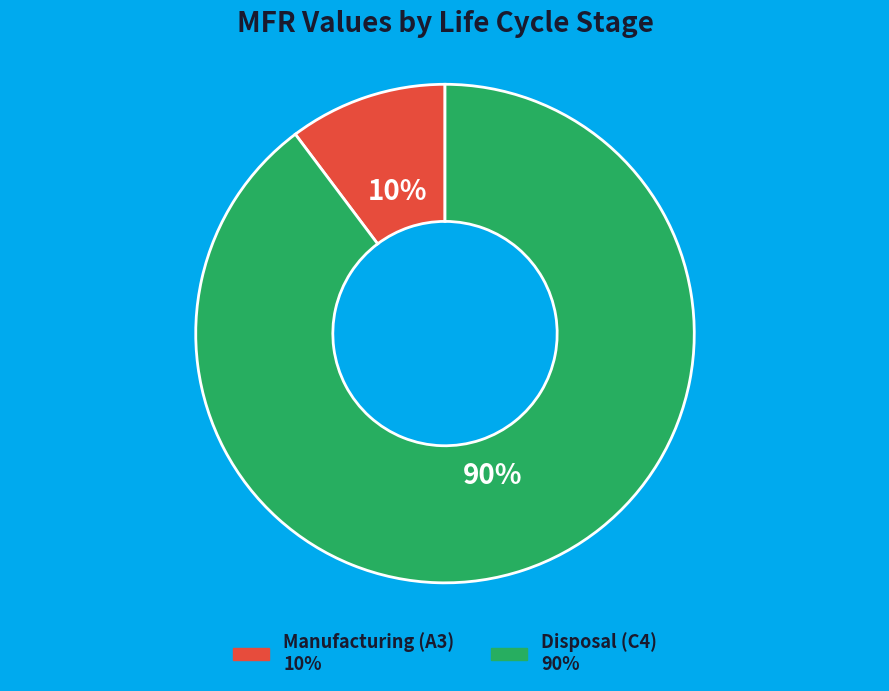

Count the number of slices in the pie.

2